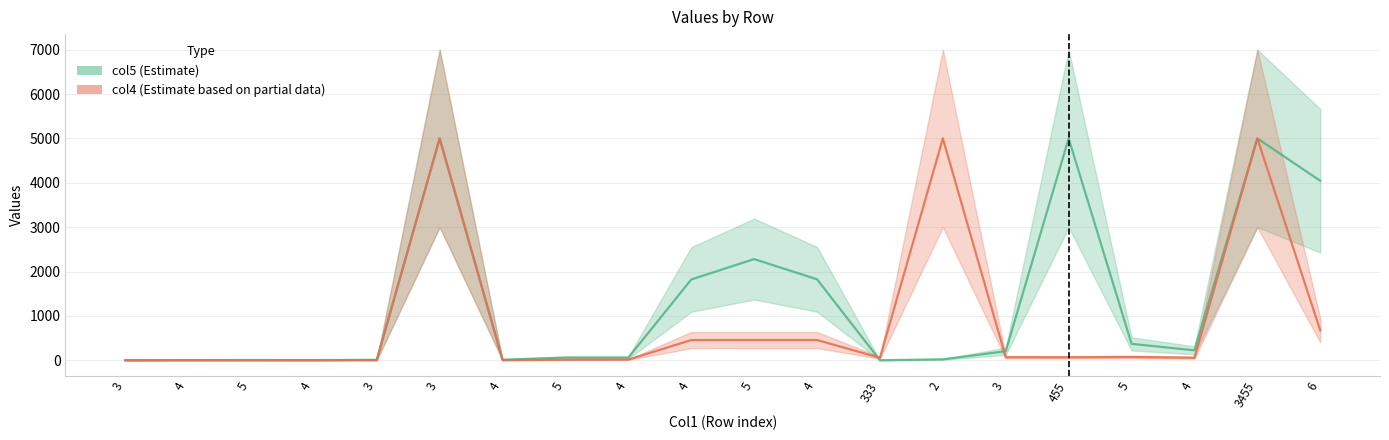

Where is the first local minimum for col4 (Estimate based on partial data)?

4